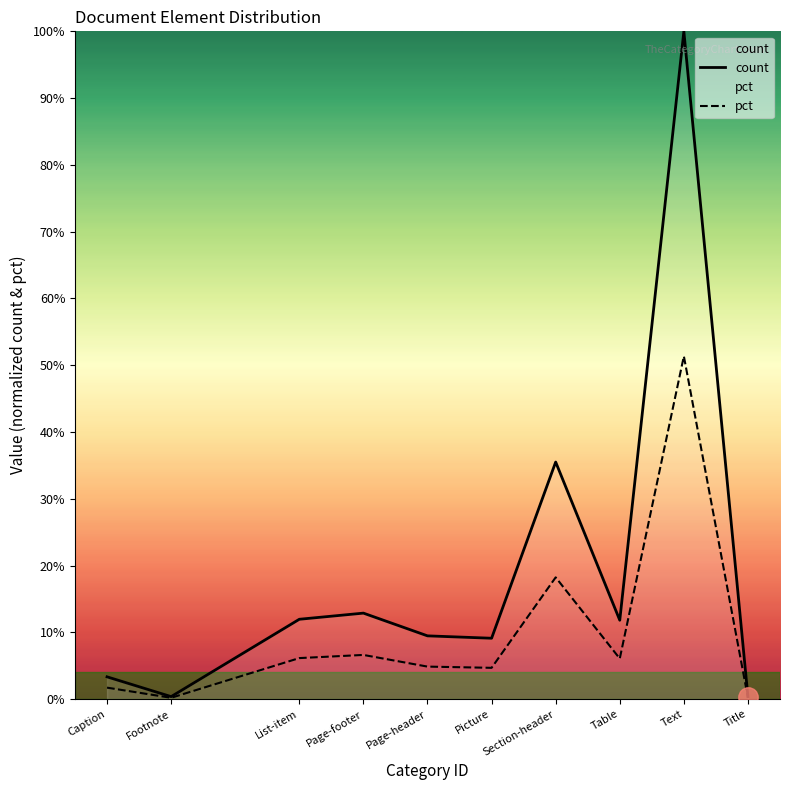

True or false: pct and count cross at least once.

False